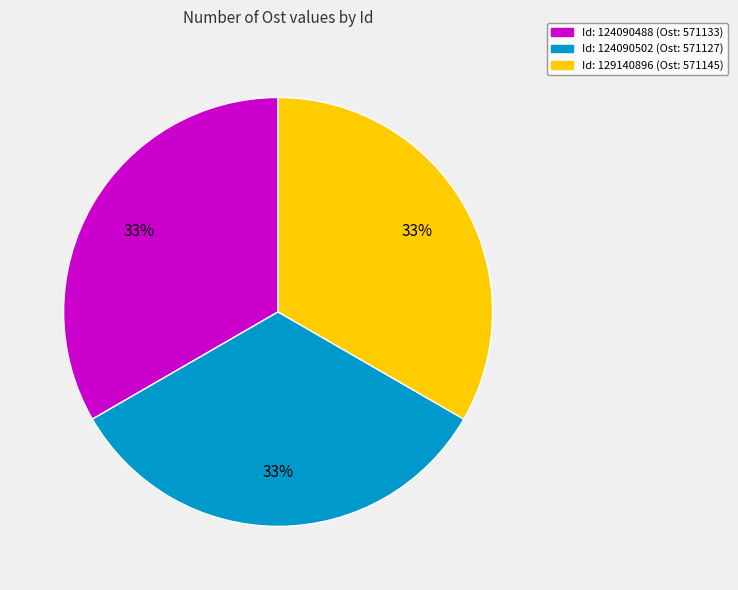

Count the number of slices in the pie.

3